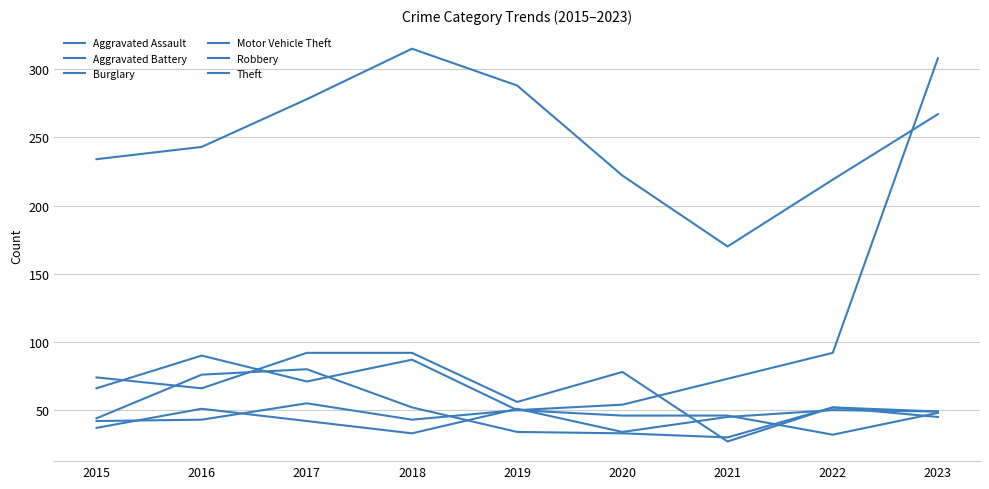

The value of Theft at 2020 is 222. True or false?

True